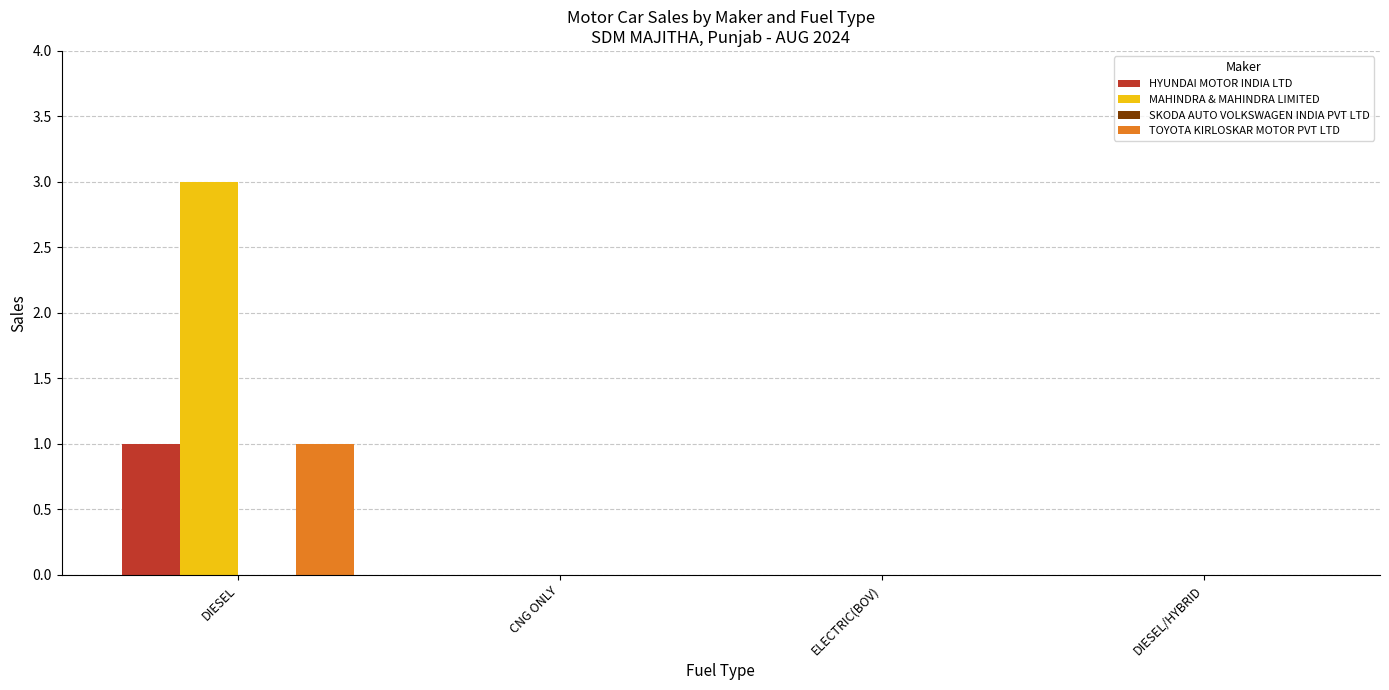

Between DIESEL and CNG ONLY, which series saw the biggest shift?

MAHINDRA & MAHINDRA LIMITED